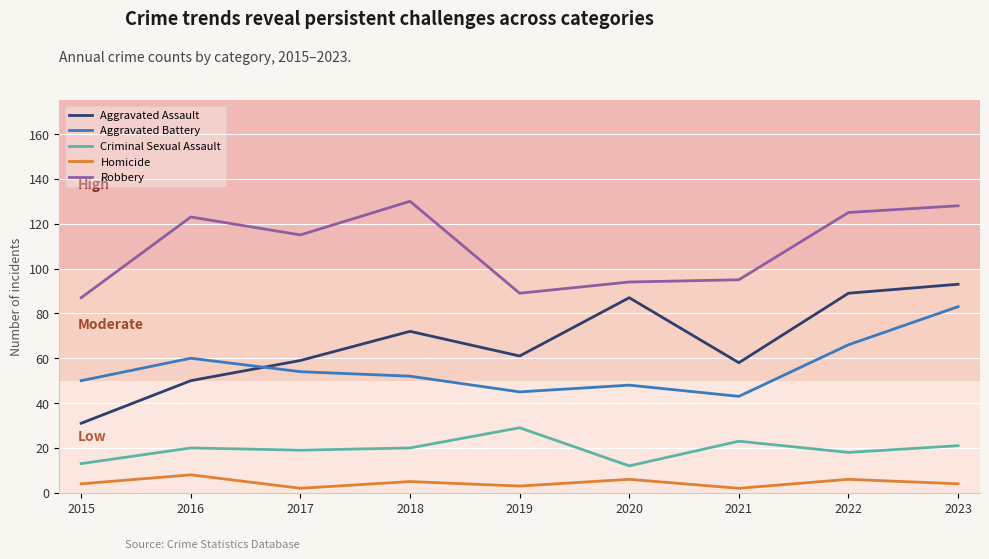

Rank the series by their maximum value, from highest to lowest.

Robbery, Aggravated Assault, Aggravated Battery, Criminal Sexual Assault, Homicide